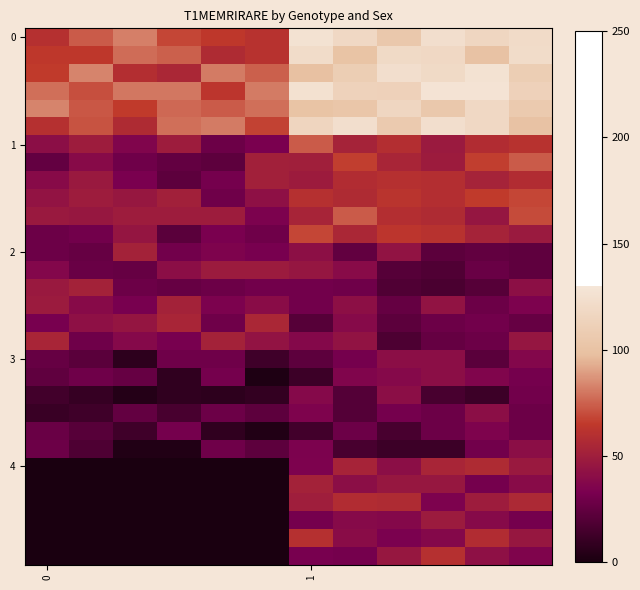

Count the number of categories in the chart.

12